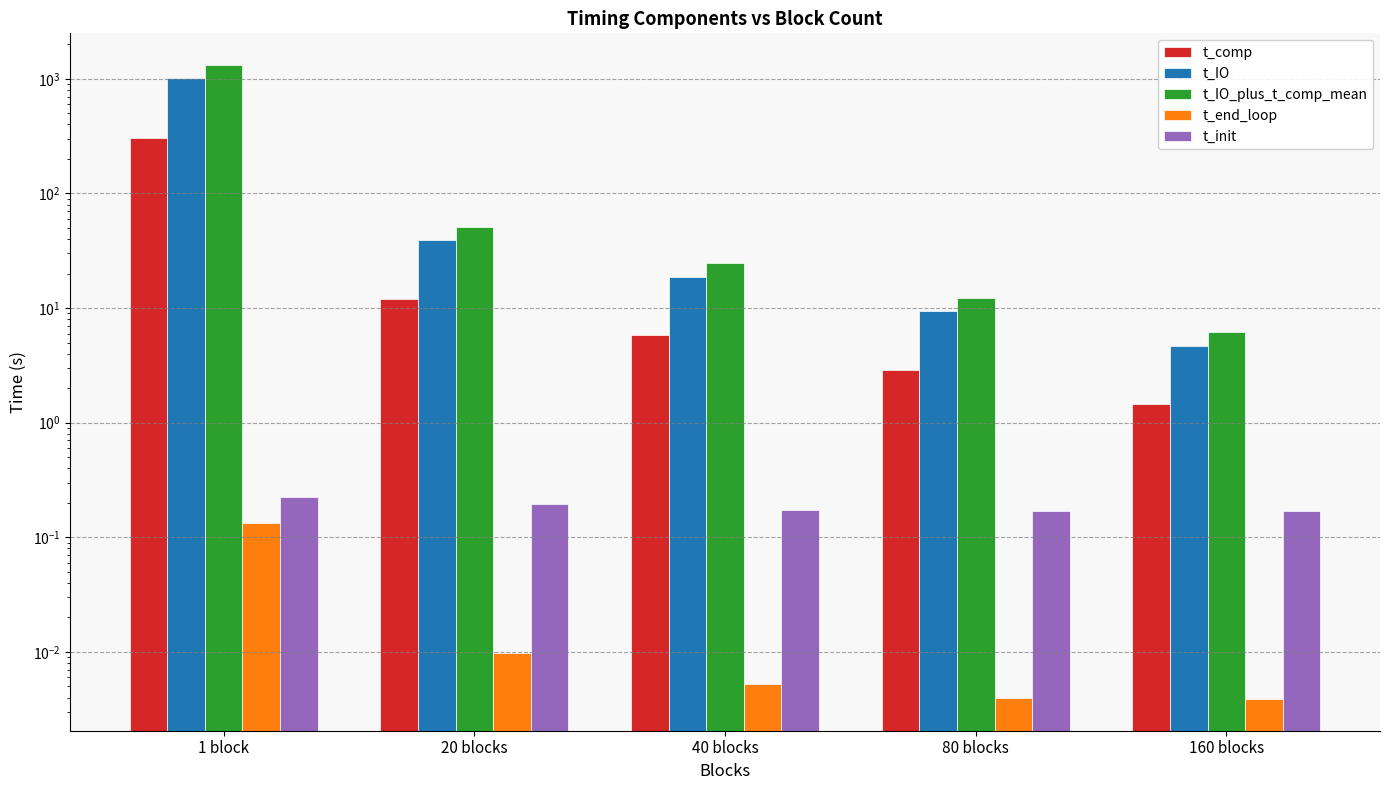

Is it true that t_IO_plus_t_comp_mean equals 24.6 at 40 blocks?

True